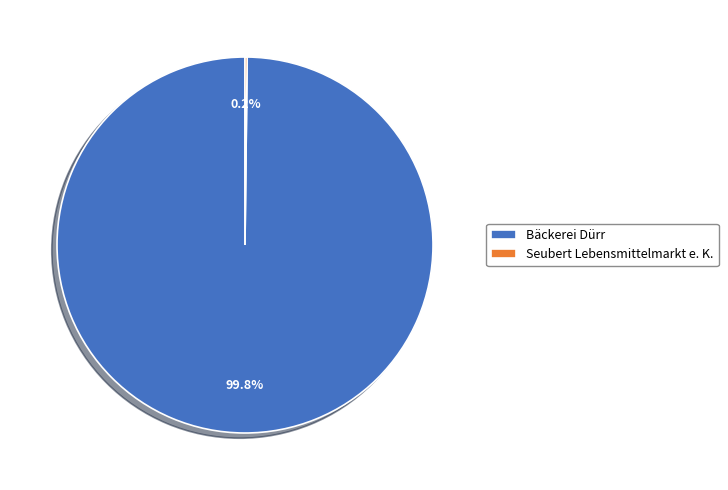

Which category has the biggest portion of the pie?

Bäckerei Dürr